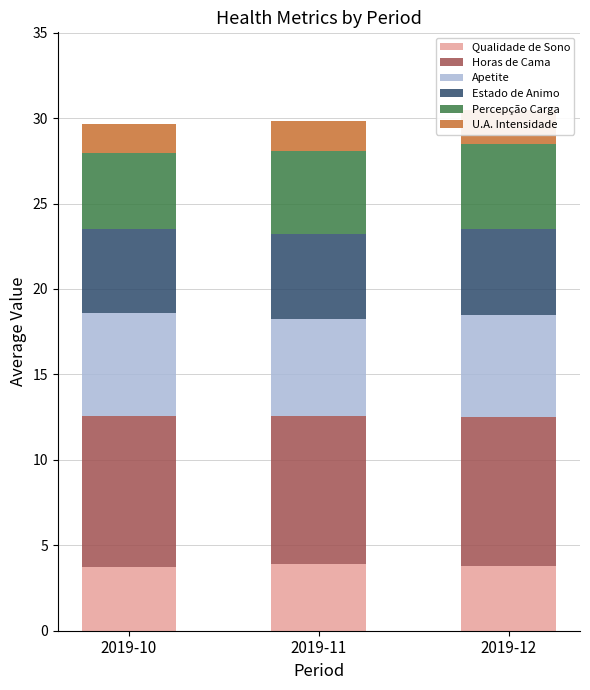

What is the difference between the highest and lowest values at 2019-11?

6.9